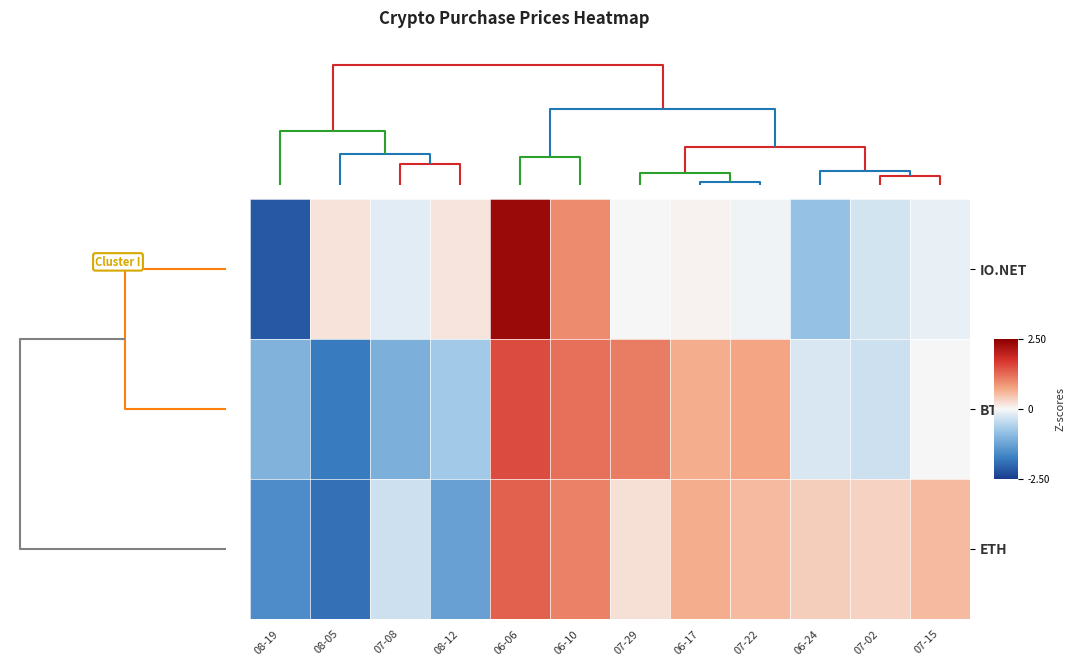

Which category has the lowest value across all series?

08-19